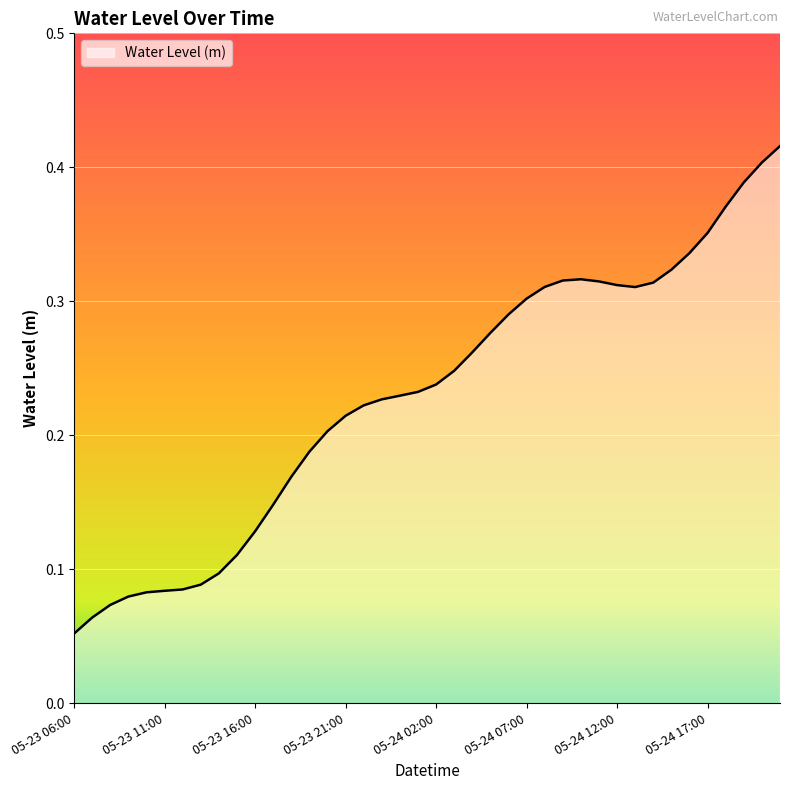

How many lines are shown in the chart?

1